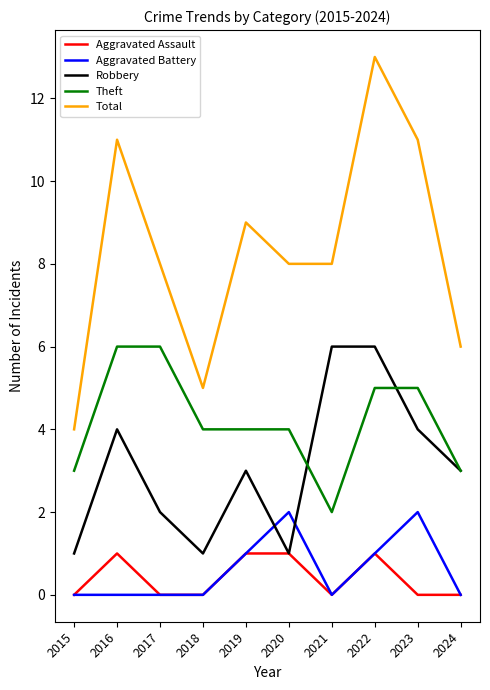

Is this an area chart (filled region under the line)?

No